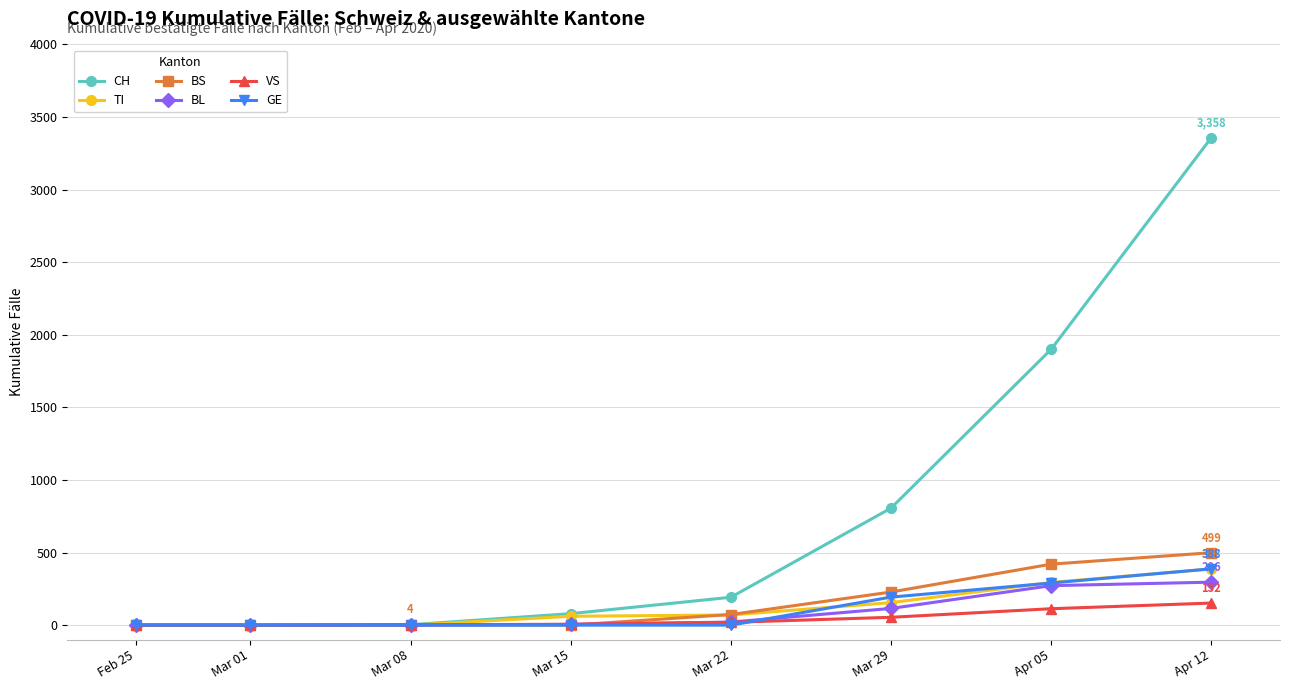

Which series has the largest total across all categories?

CH